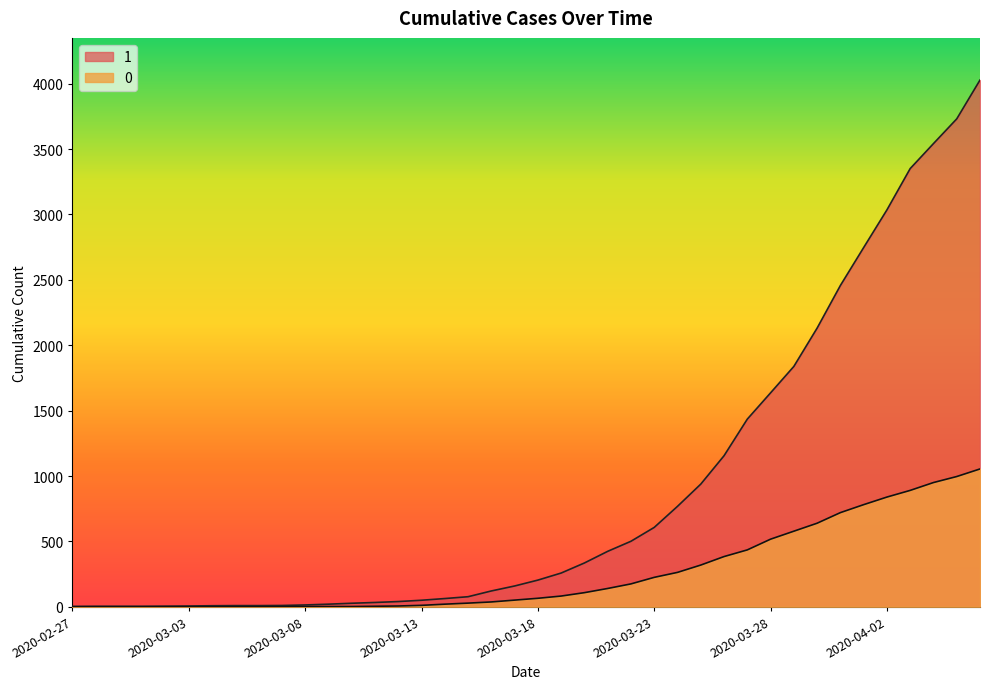

What is the label of the 2nd point from the left?

2020-02-28